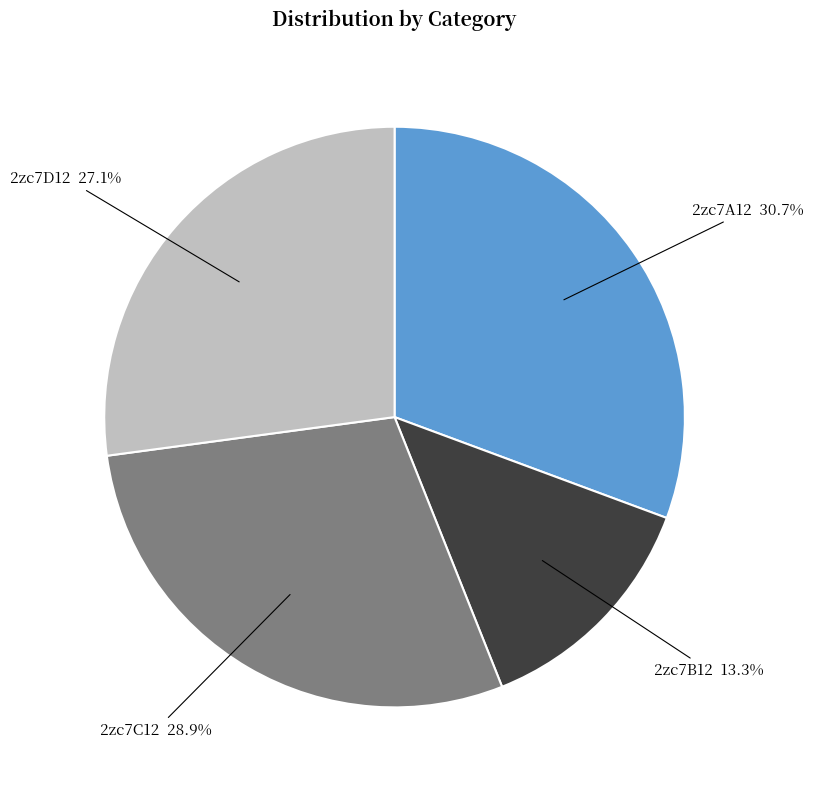

What is the largest slice in the pie chart?

2zc7A12